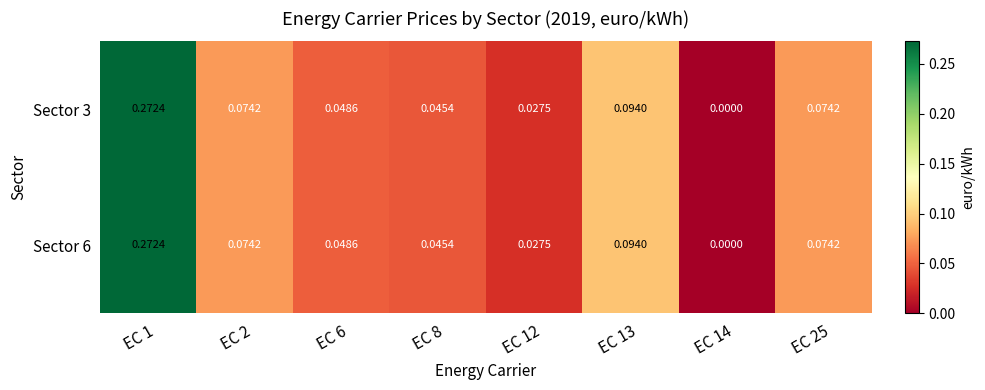

Is the value of Sector 6 at EC 14 greater than the value of Sector 3 at EC 8?

No